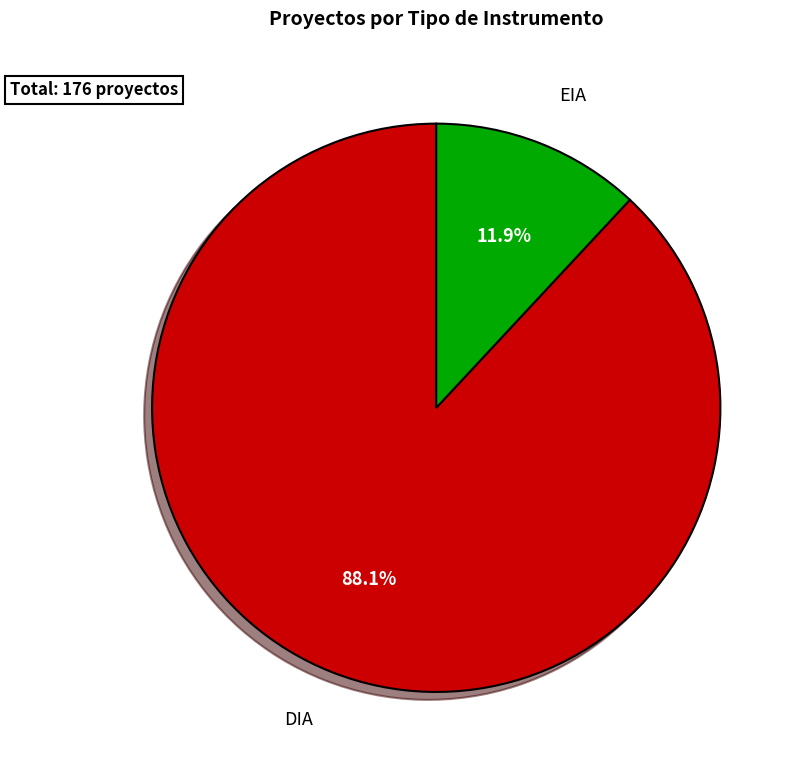

How many slices are in this pie chart?

2